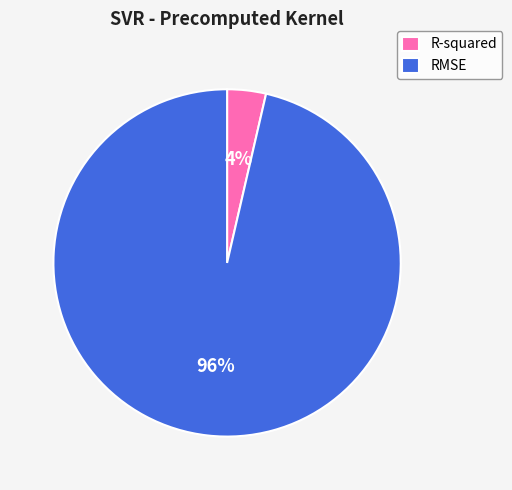

To the nearest percent, what percentage of the pie is RMSE?

96%